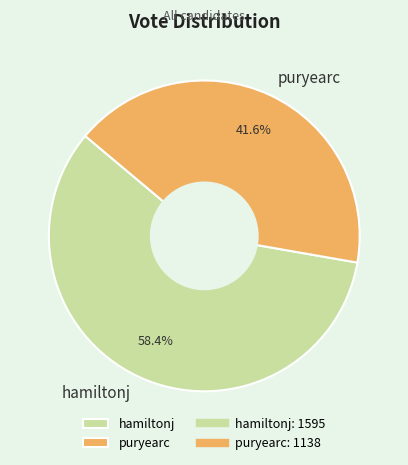

Does puryearc account for over 50% of the chart?

No